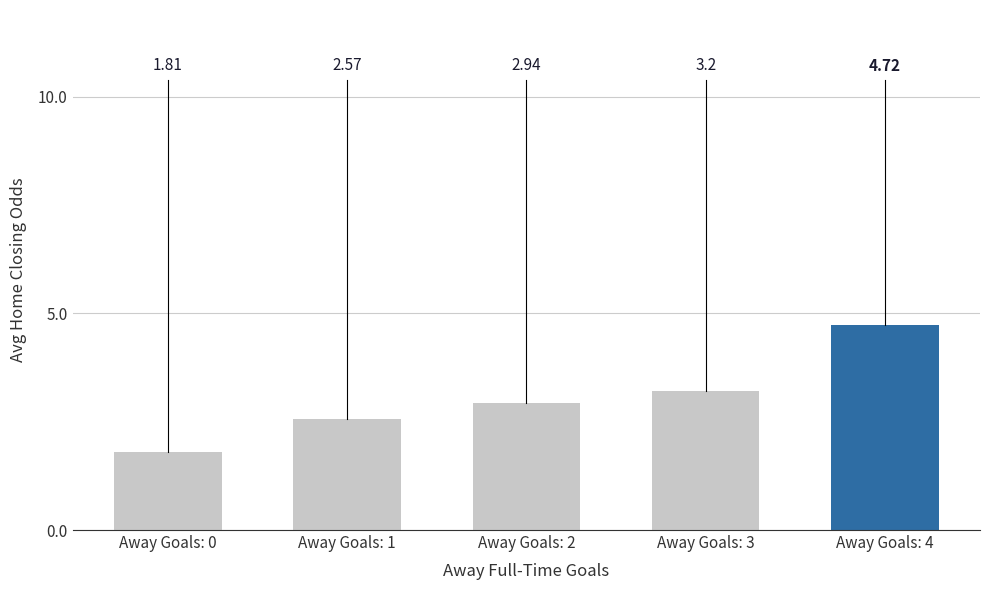

Is it true that the value at Away Goals: 4 is 1.6?

False